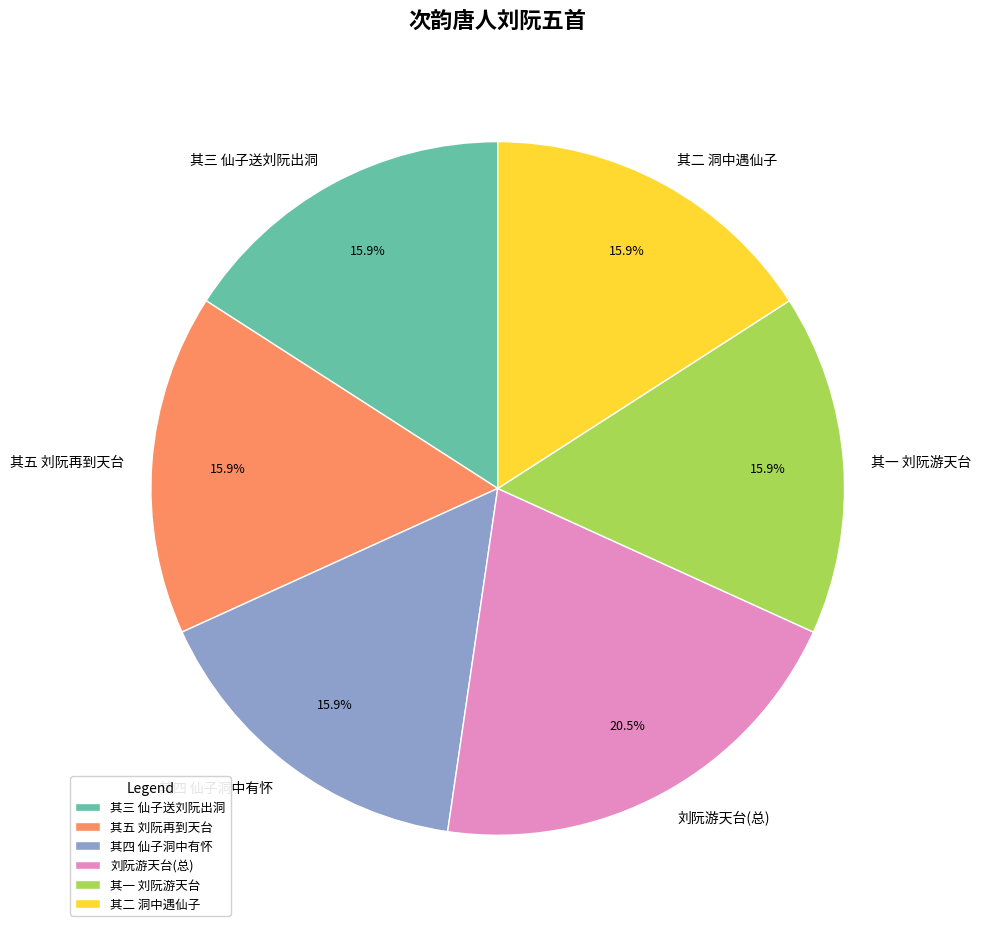

What is the total percentage of 其三 仙子送刘阮出洞 and 其二 洞中遇仙子?

31.8%